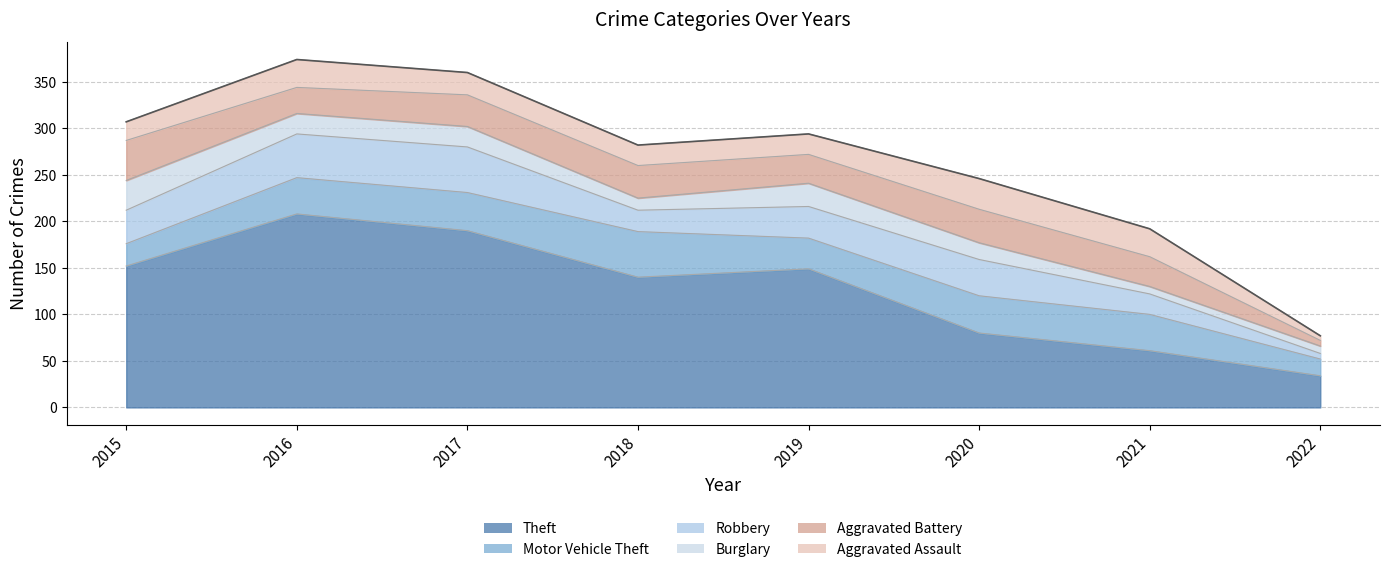

What is the difference between the Motor Vehicle Theft values at 2016 and 2017?

2